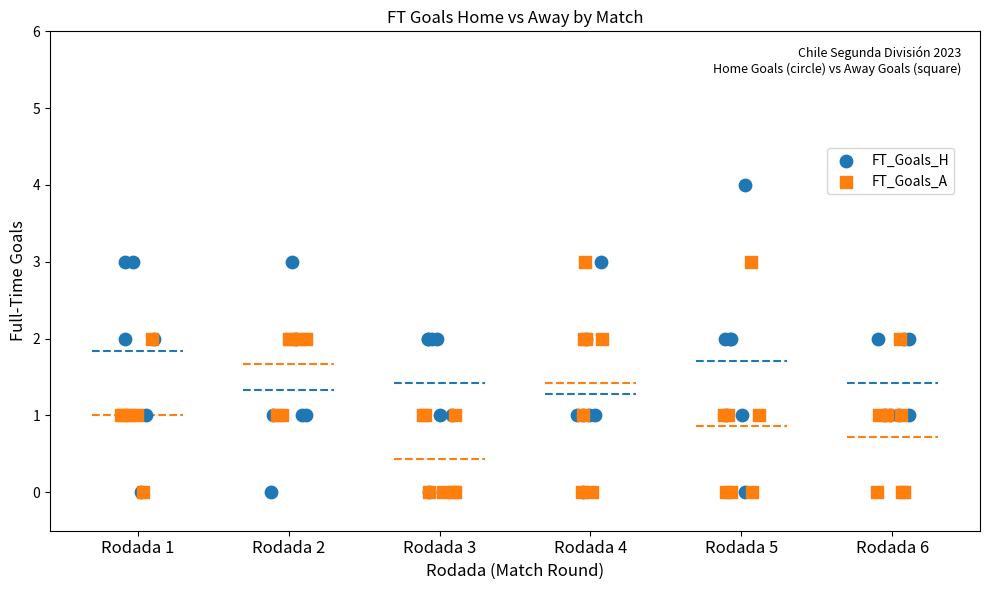

Which series contains the highest Y value?

FT_Goals_H